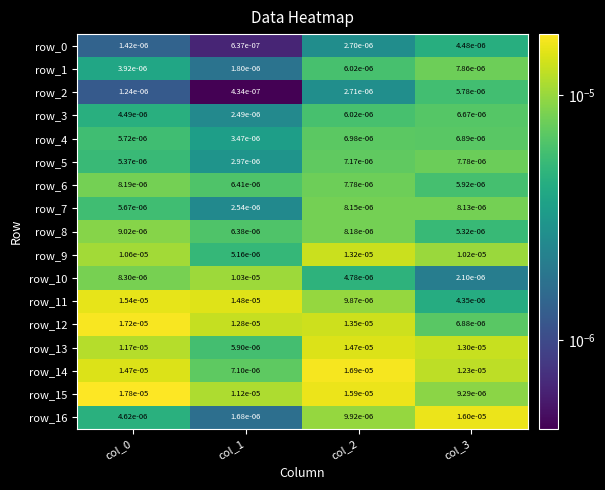

Which label corresponds to the smallest value in the chart?

col_1